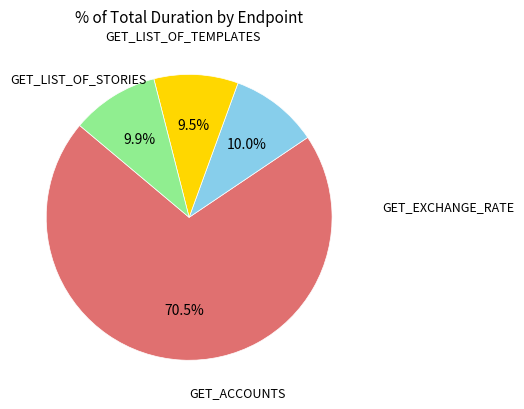

How many slices are in this pie chart?

4